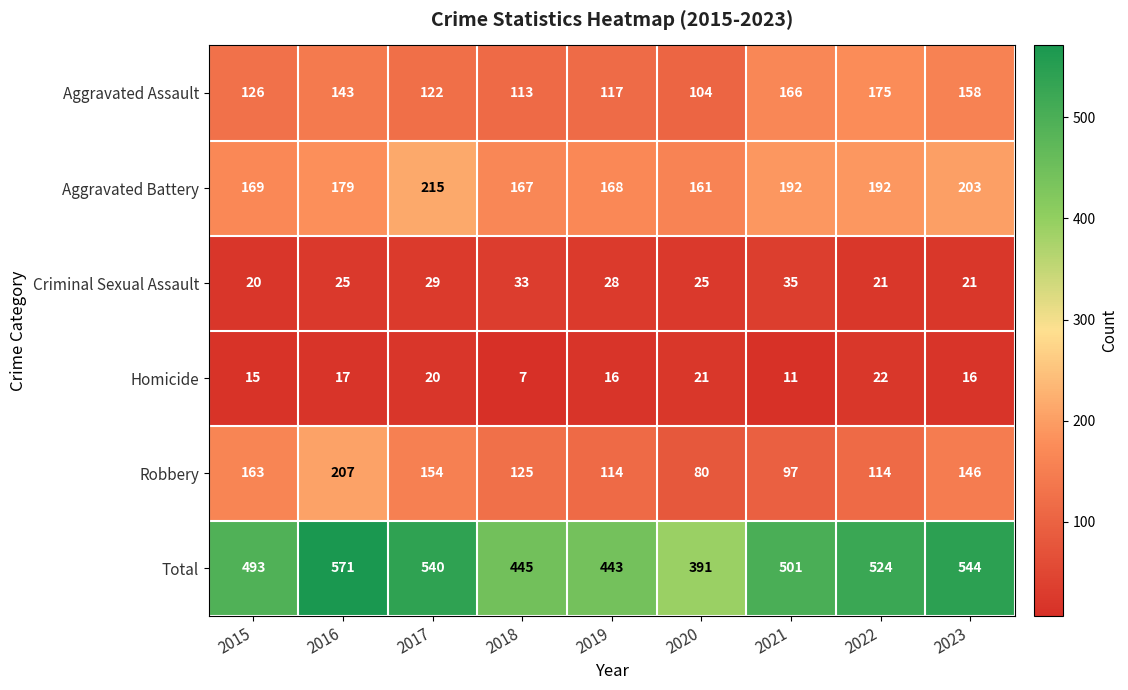

What value does the Aggravated Battery series have at 2019?

168